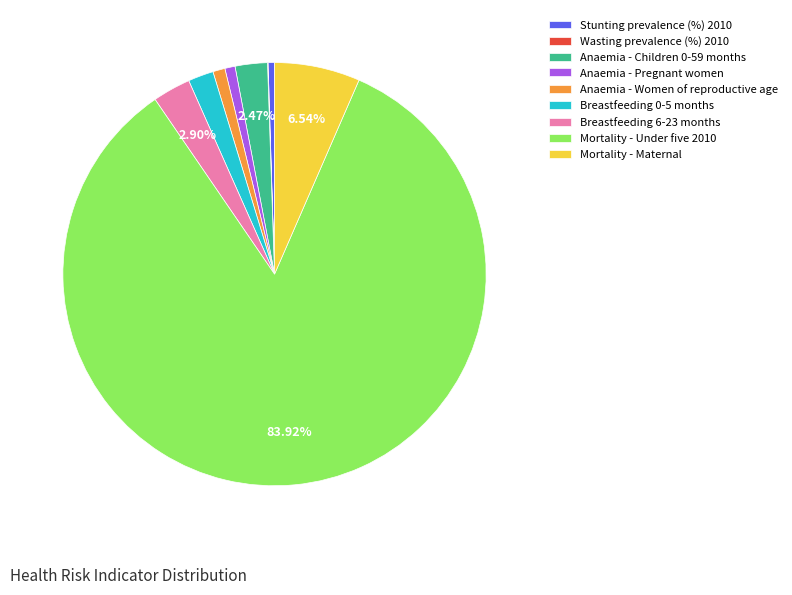

To the nearest percent, what is the difference between the Mortality - Maternal and Stunting prevalence (%) 2010 slice percentages?

6%